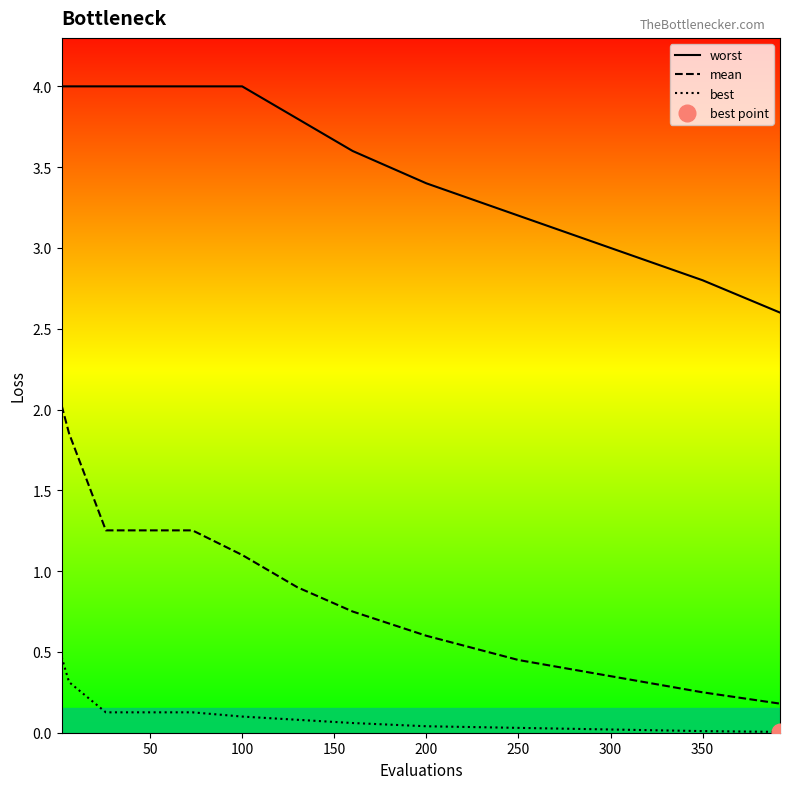

What is the highest value of the mean series?

2.0